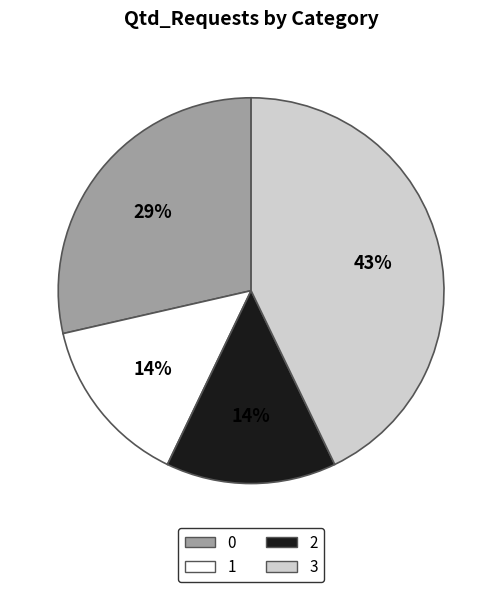

Which category has the biggest portion of the pie?

3